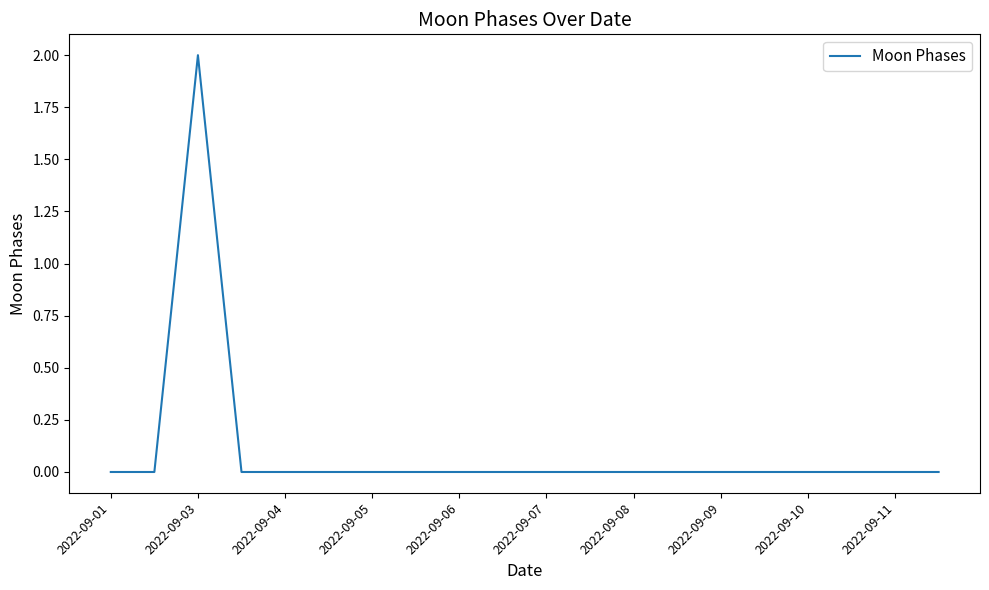

How many distinct data groups are displayed?

1